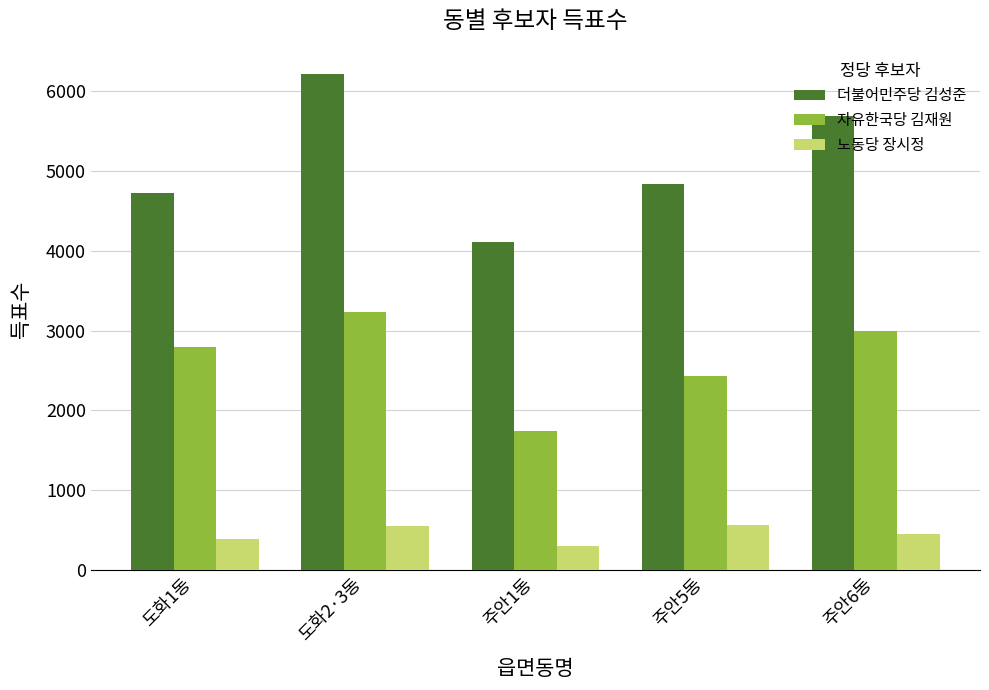

Is it true that 노동당 장시정 equals 447 at 주안6동?

True